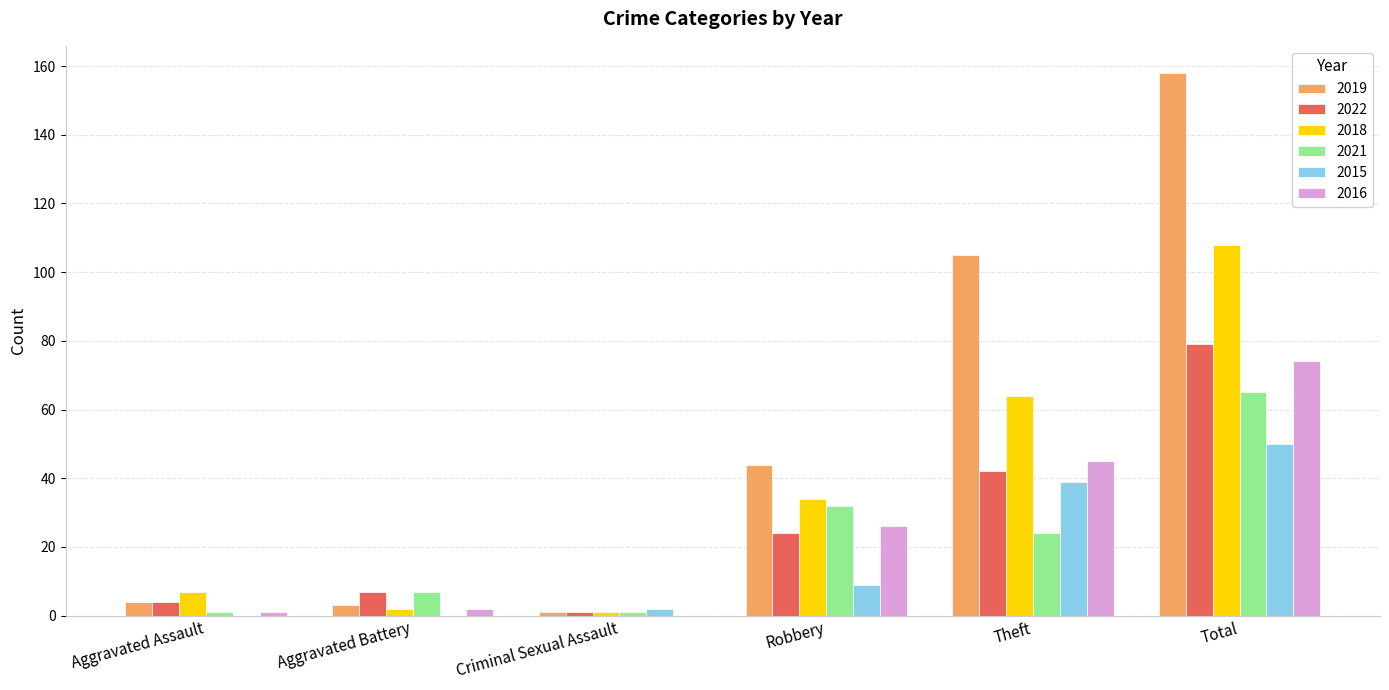

True or false: 2016 has a value of 72 at Theft.

False